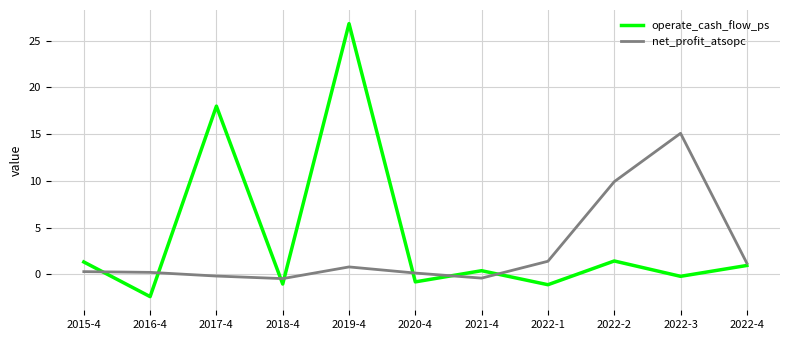

How many values in the operate_cash_flow_ps series are below 0?

5